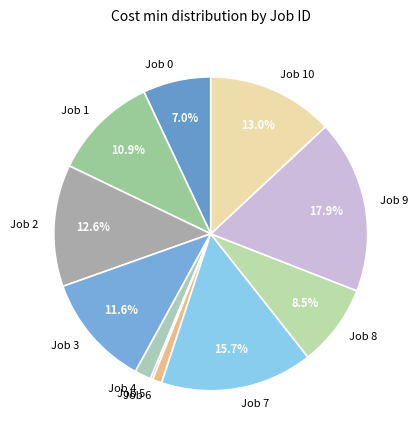

Is there a majority slice in this chart?

No